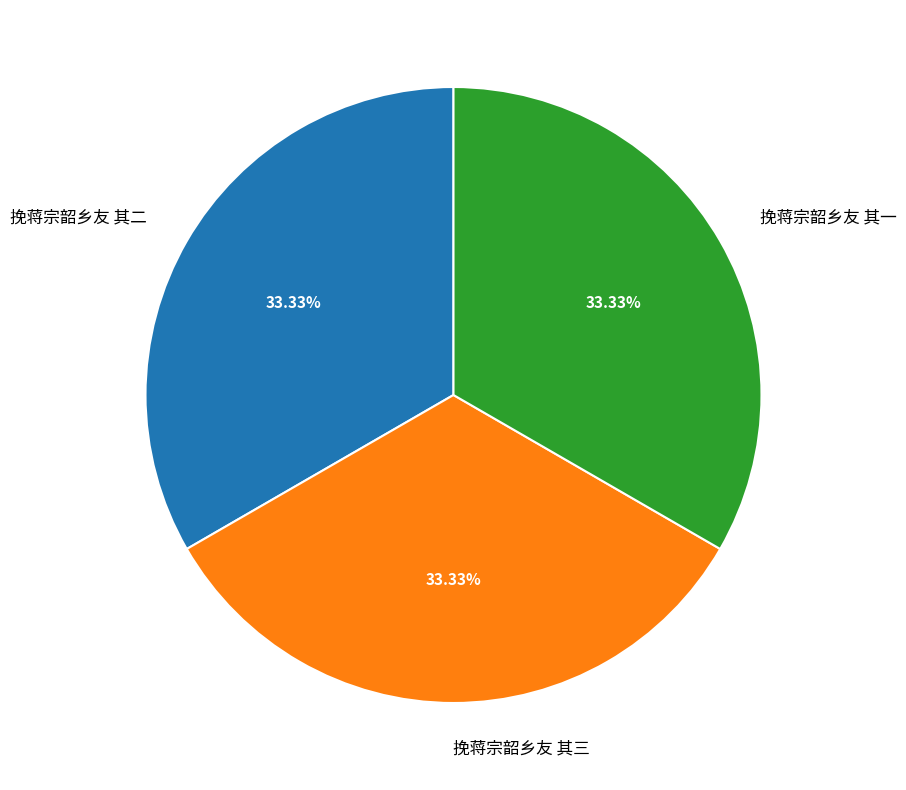

Count the number of slices in the pie.

3